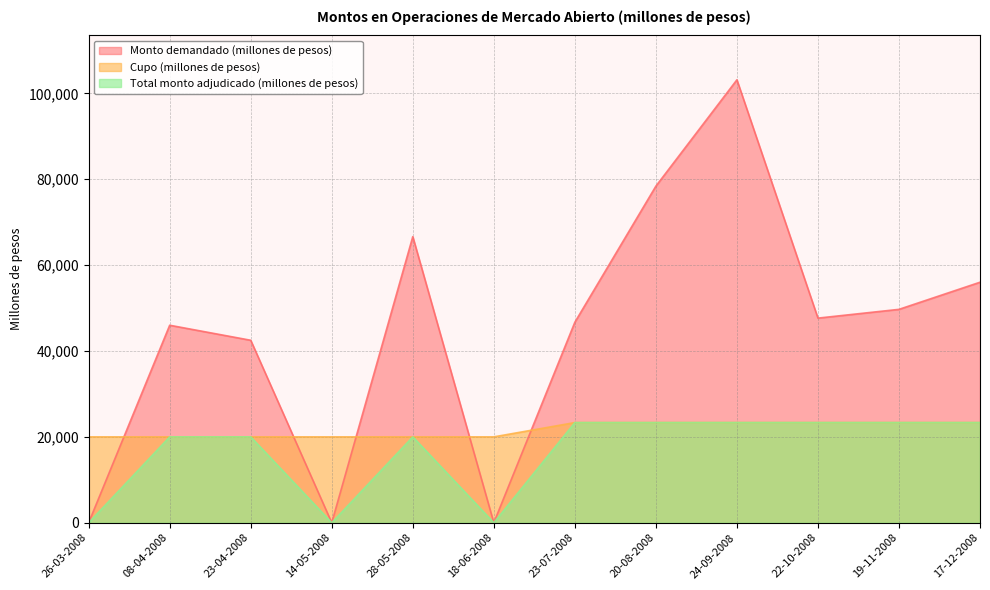

True or false: Total monto adjudicado (millones de pesos) and Cupo (millones de pesos) intersect in this chart.

False